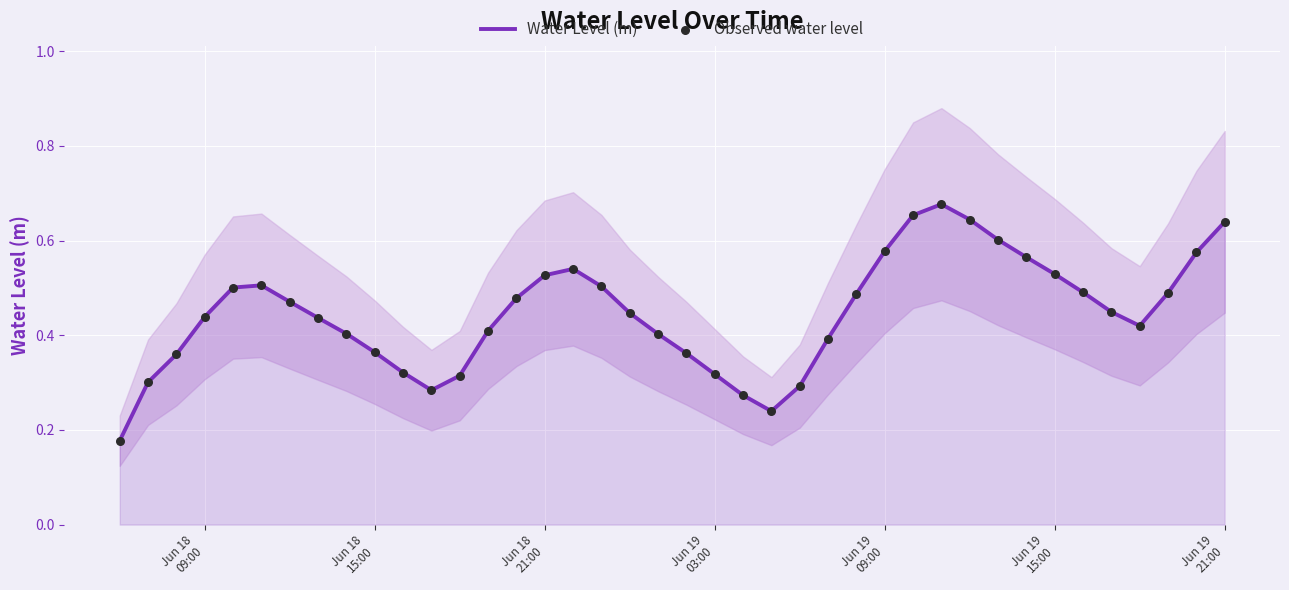

What are all the series names shown in the legend?

Water Level (m), Observed water level